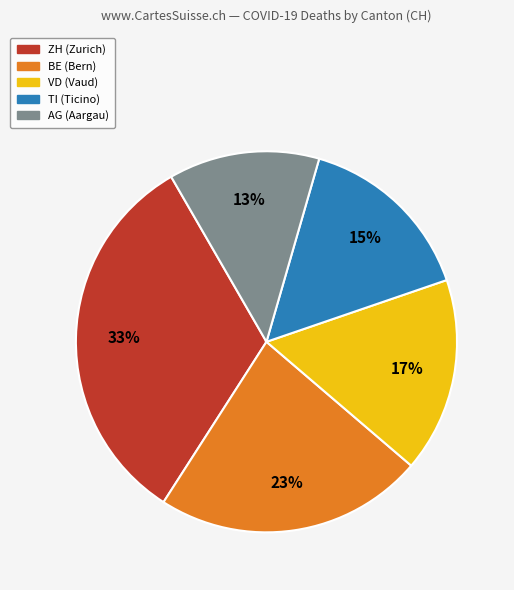

To the nearest percent, what is the average slice percentage?

20%